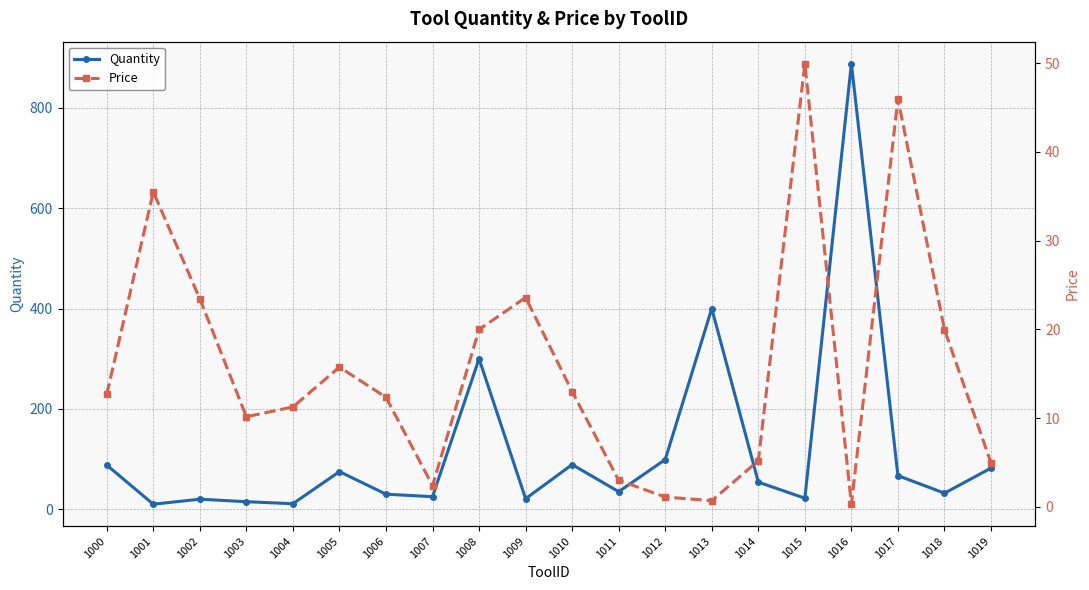

Is it true that Price equals 1.6 at 1012?

False